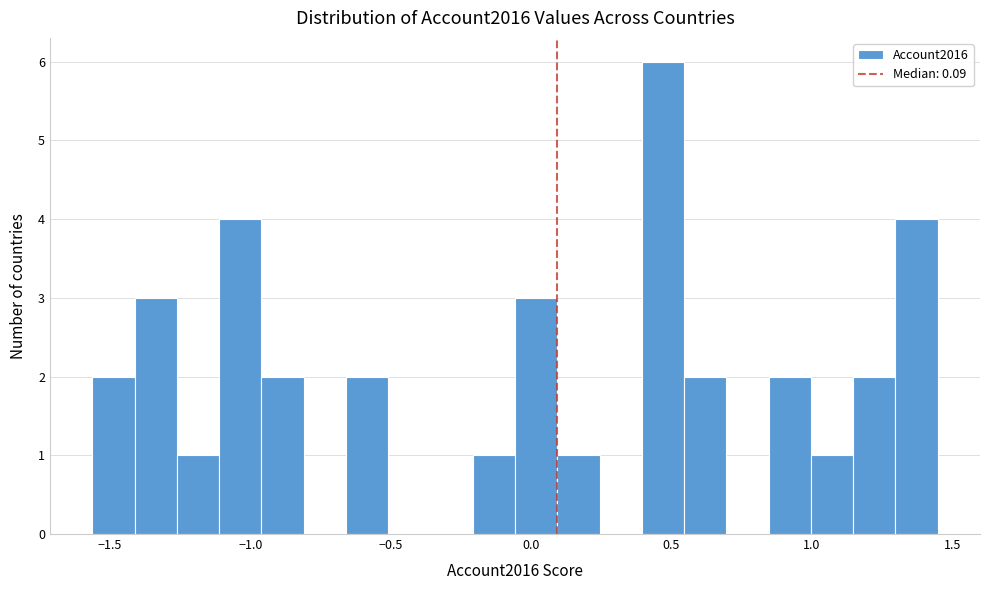

Around what value on the x-axis is the tallest bar? Give the approximate position of its centre, as read against the axis.

0.45